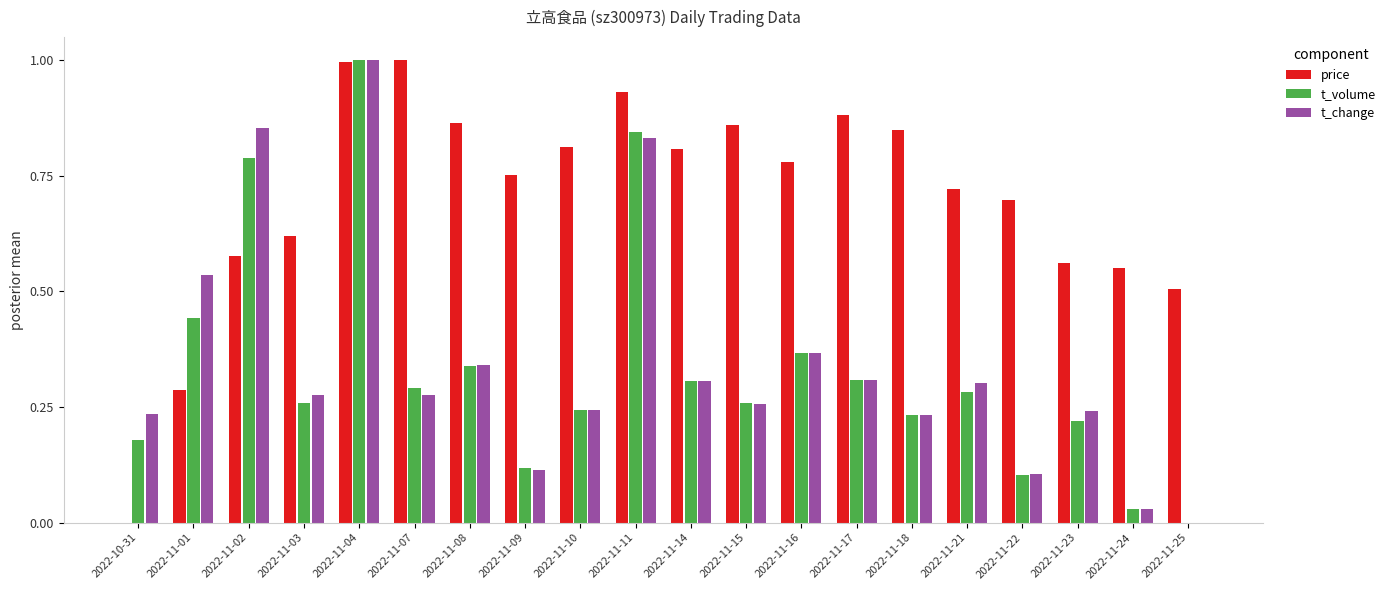

At which label is price closest to 0?

2022-10-31